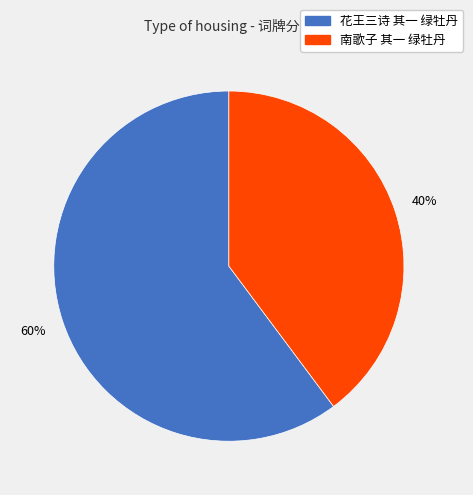

To the nearest percent, what is the difference between the largest and smallest slice percentages?

20%